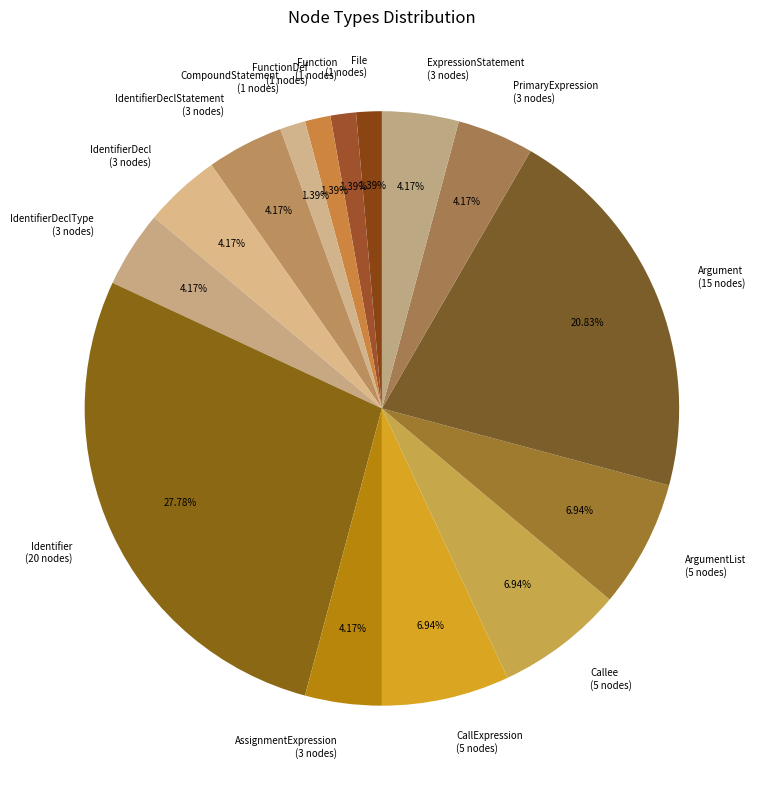

Approximately how many times larger is the value at Function (1 nodes) compared to CompoundStatement (1 nodes)?

1.0